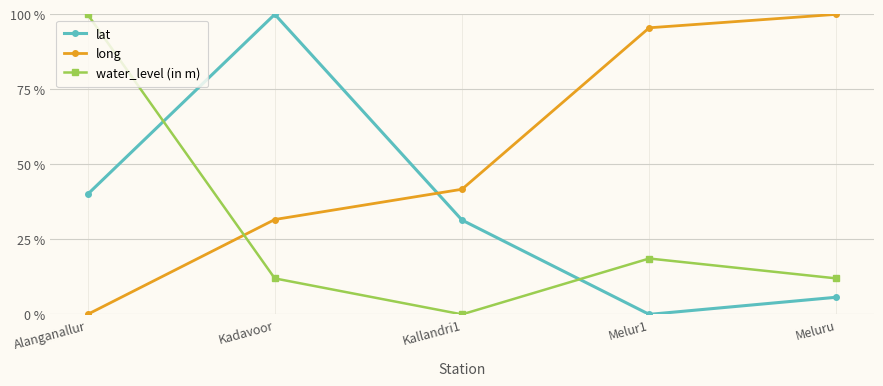

How many categories are shown in the chart?

5